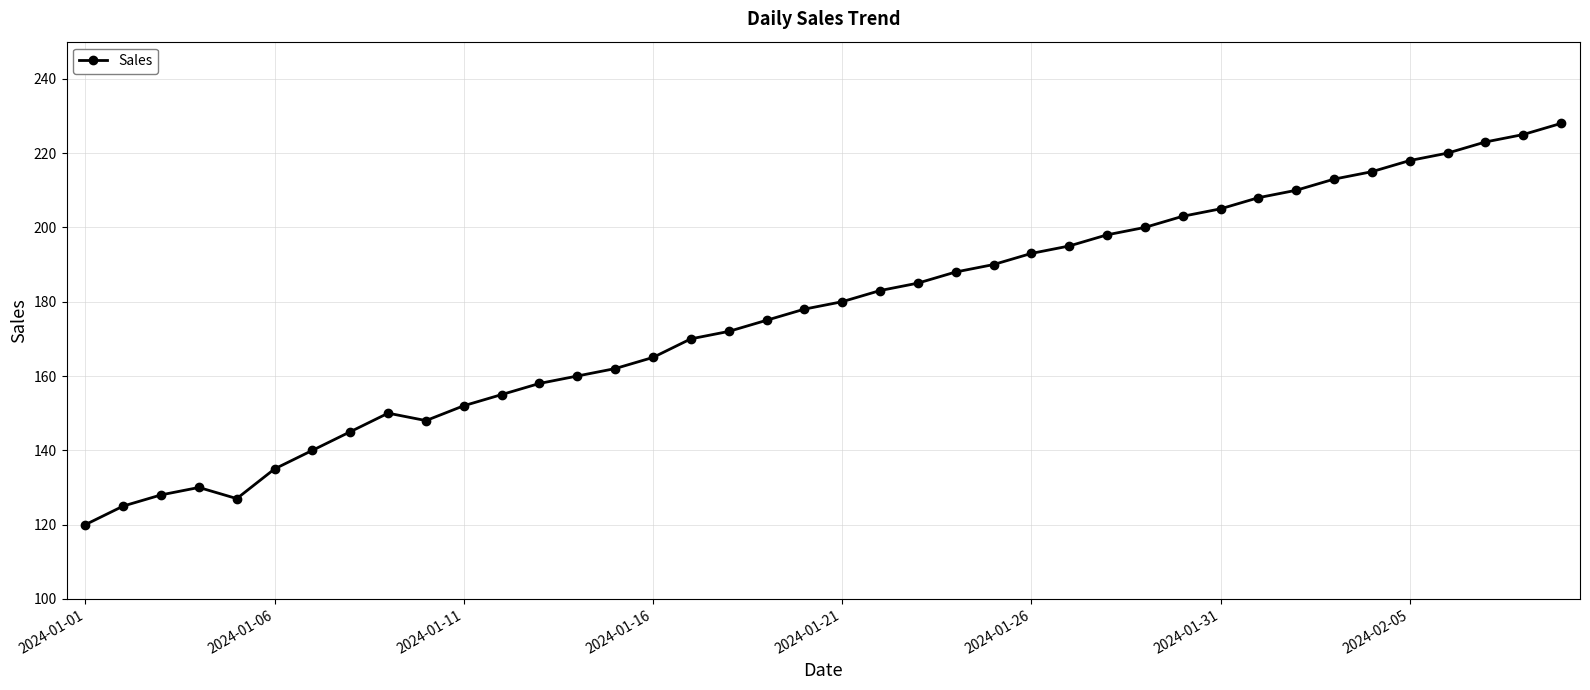

What is the sum of all values?

7075